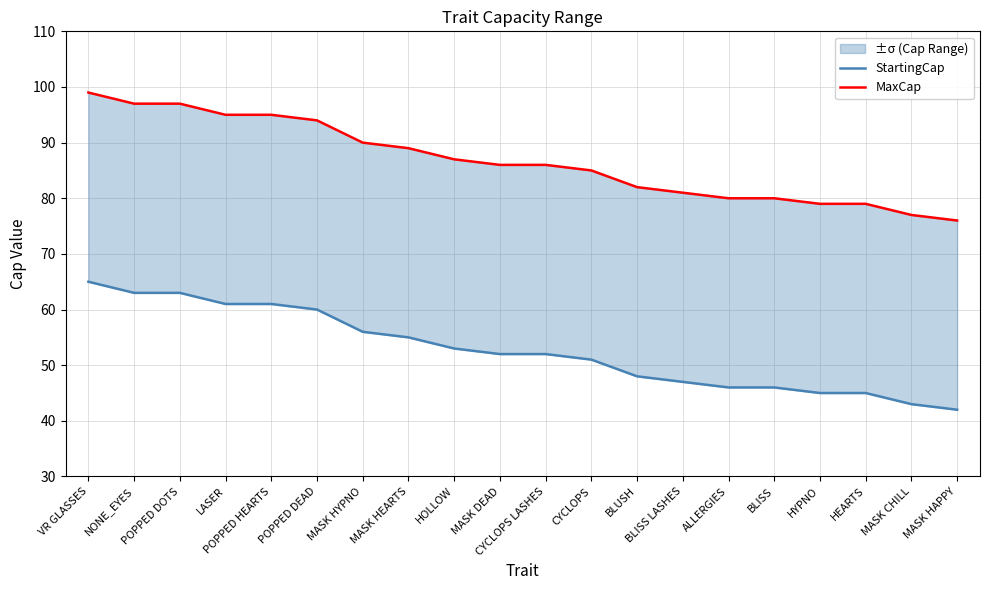

Reading left to right, extract all data points from this chart.

StartingCap: VR GLASSES=65	NONE_EYES=63	POPPED DOTS=63	LASER=61	POPPED HEARTS=61	POPPED DEAD=60	MASK HYPNO=56	MASK HEARTS=55	HOLLOW=53	MASK DEAD=52	CYCLOPS LASHES=52	CYCLOPS=51	BLUSH=48	BLISS LASHES=47	ALLERGIES=46	BLISS=46	HYPNO=45	HEARTS=45	MASK CHILL=43	MASK HAPPY=42
MaxCap: VR GLASSES=99	NONE_EYES=97	POPPED DOTS=97	LASER=95	POPPED HEARTS=95	POPPED DEAD=94	MASK HYPNO=90	MASK HEARTS=89	HOLLOW=87	MASK DEAD=86	CYCLOPS LASHES=86	CYCLOPS=85	BLUSH=82	BLISS LASHES=81	ALLERGIES=80	BLISS=80	HYPNO=79	HEARTS=79	MASK CHILL=77	MASK HAPPY=76